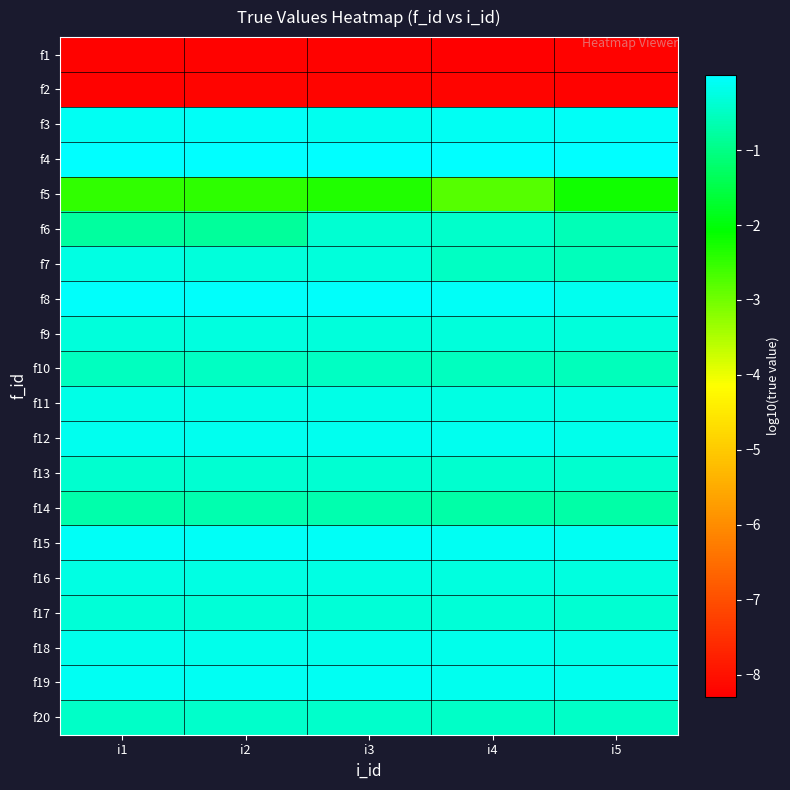

At which category is the sum across all series the highest?

i3